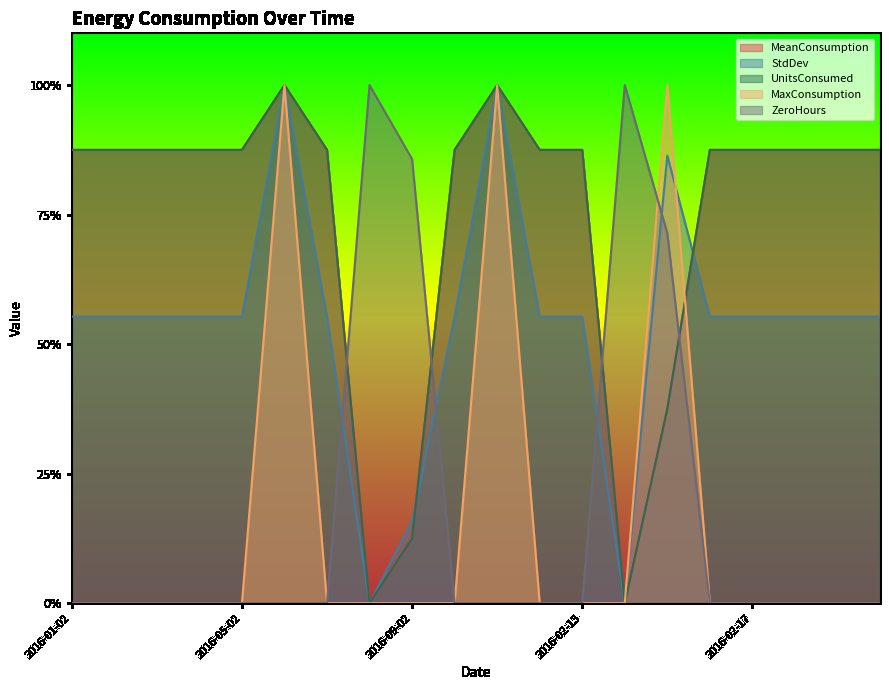

At which category does MeanConsumption reach its first local peak?

2016-06-02